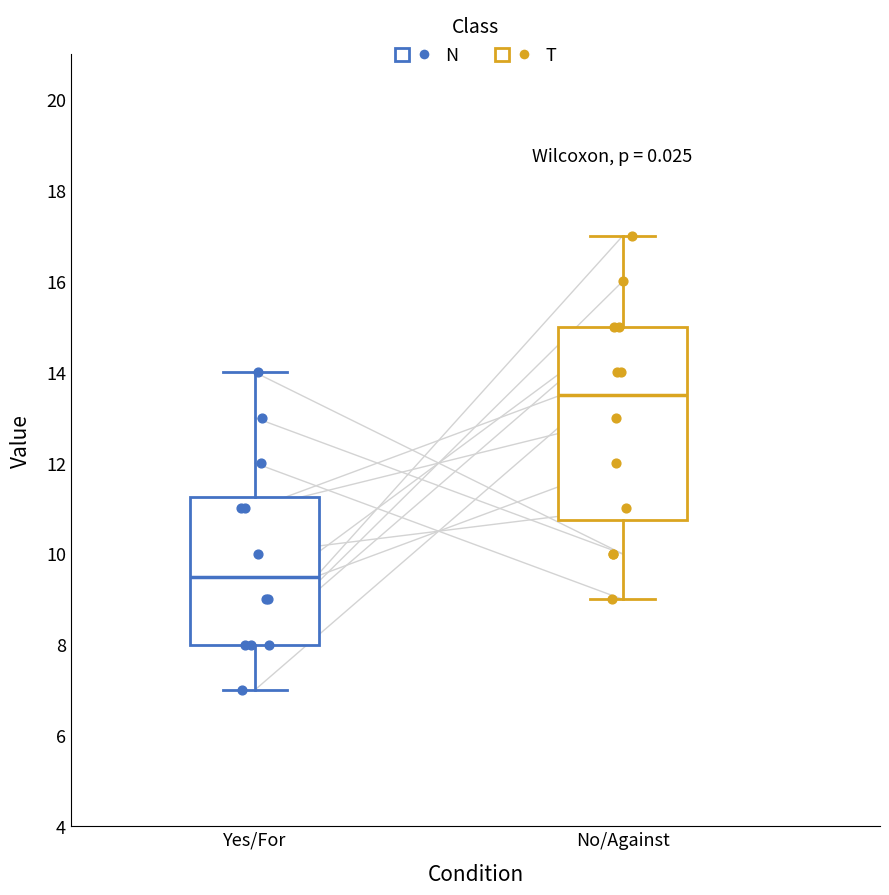

Reading left to right, read every box against the y-axis: the position of its median line, the range the box covers, and the ends of its whiskers. The values are not printed on the chart, so give them approximately, as read against the axis.

Yes/For: median 9.6, box 8.0 to 11.2, whiskers 7.0 to 14.0
No/Against: median 13.6, box 10.8 to 15.0, whiskers 9.0 to 17.0